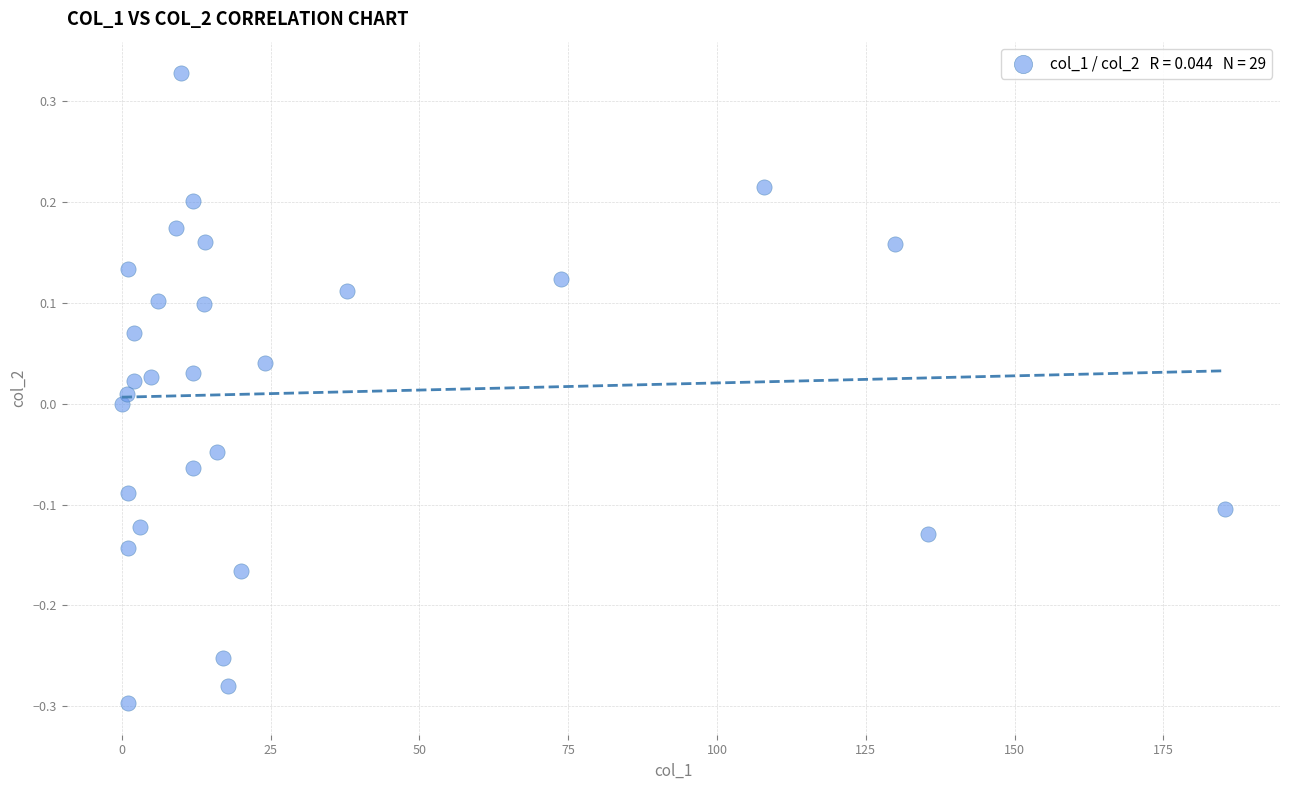

What is the range of Y values (max minus min)?

0.6